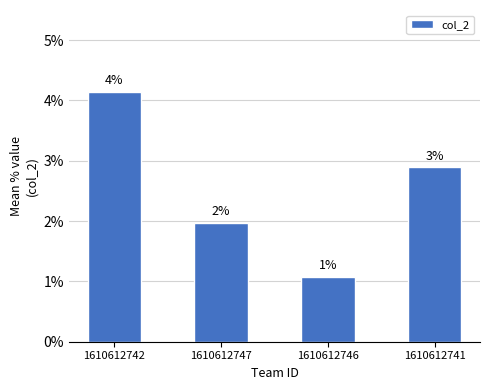

Reading right to left, extract all data points from this chart.

2.9	1.1	2.0	4.1